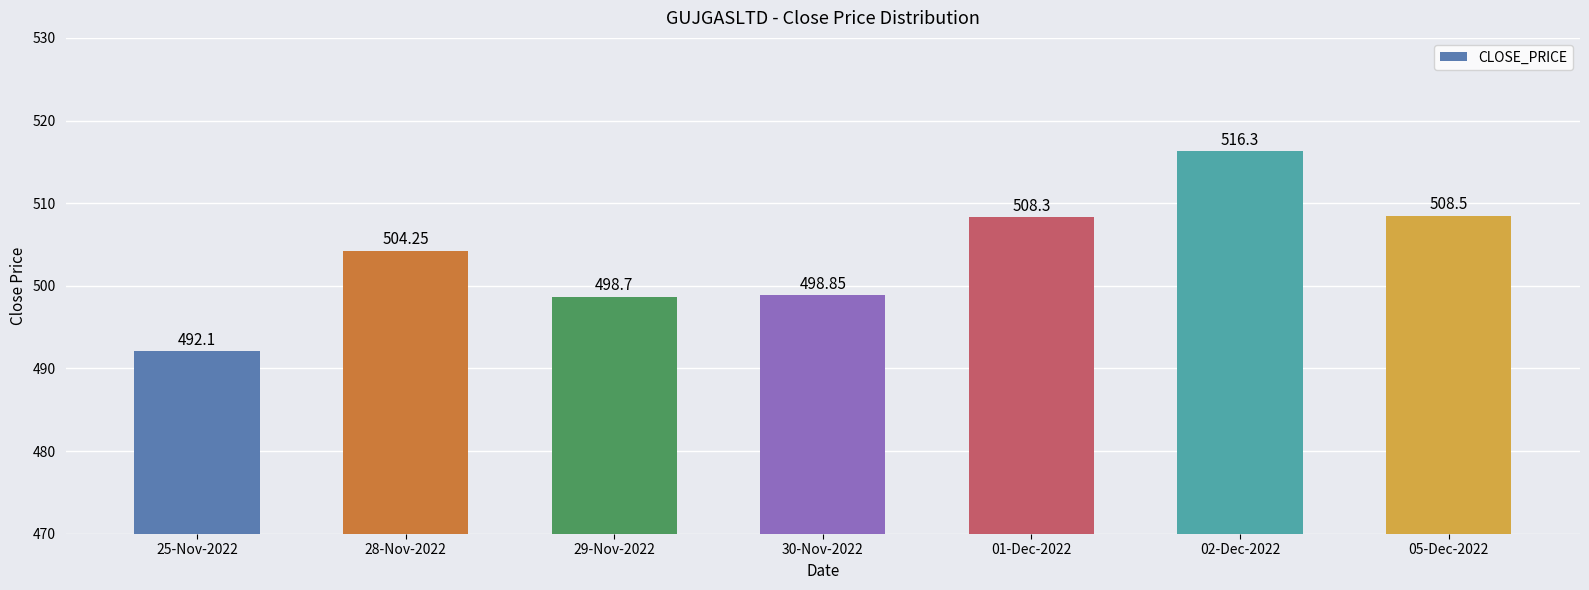

How many values exceed 504?

4